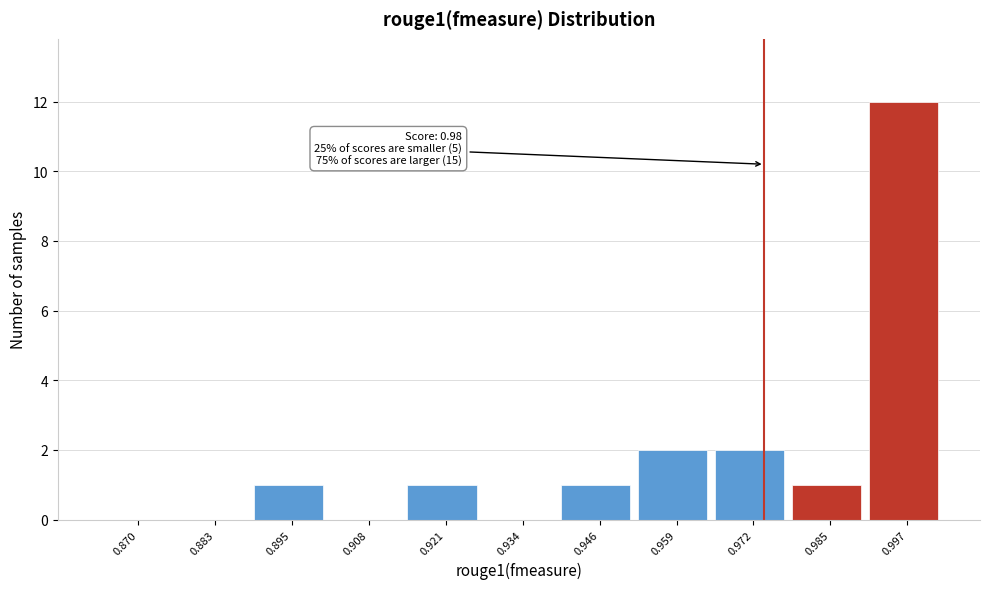

Reading left to right, list all the values displayed in this chart.

0.870=0	0.883=0	0.895=1	0.908=0	0.921=1	0.934=0	0.946=1	0.959=2	0.972=2	0.985=1	0.997=12